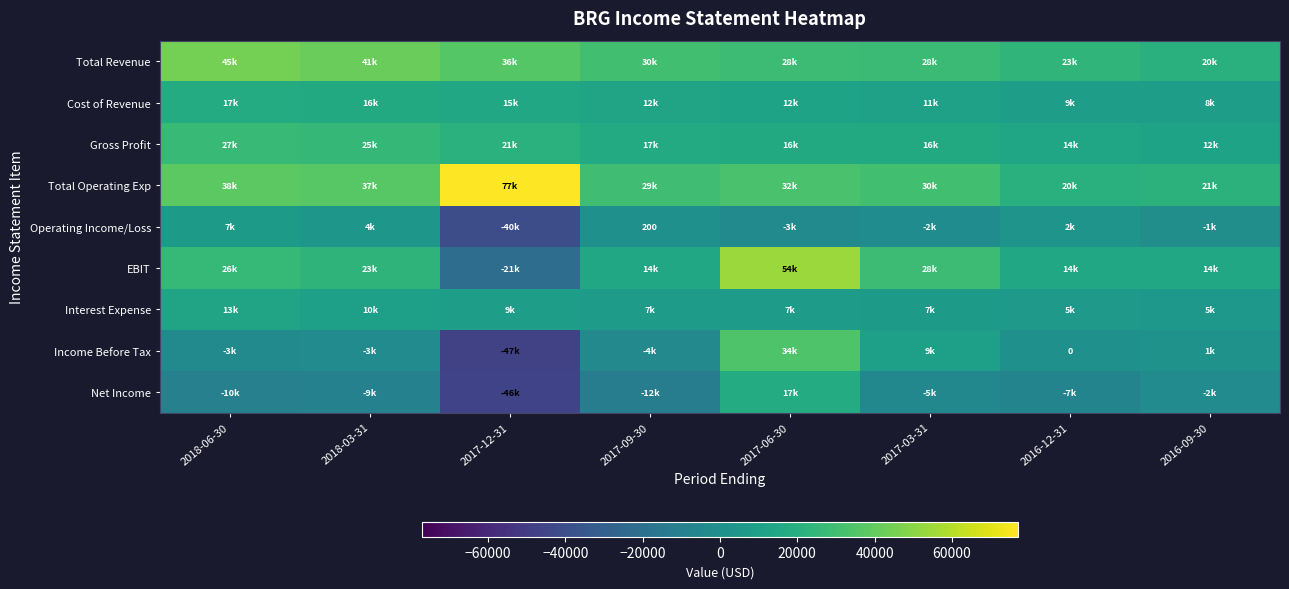

How many values in the Cost of Revenue series exceed 12800?

3